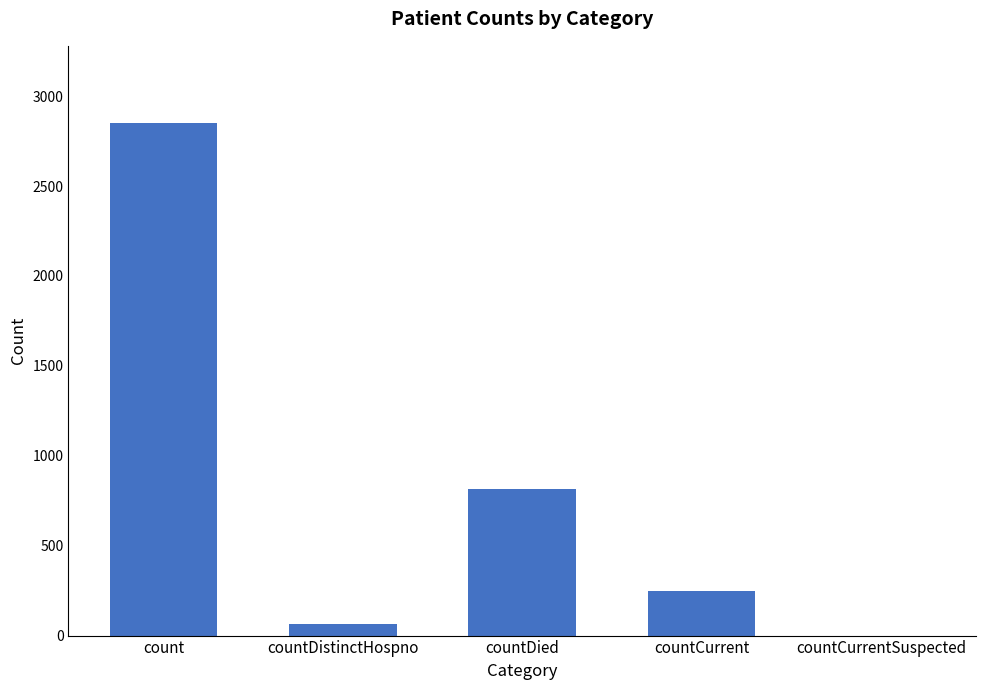

What is the greatest value displayed?

2852